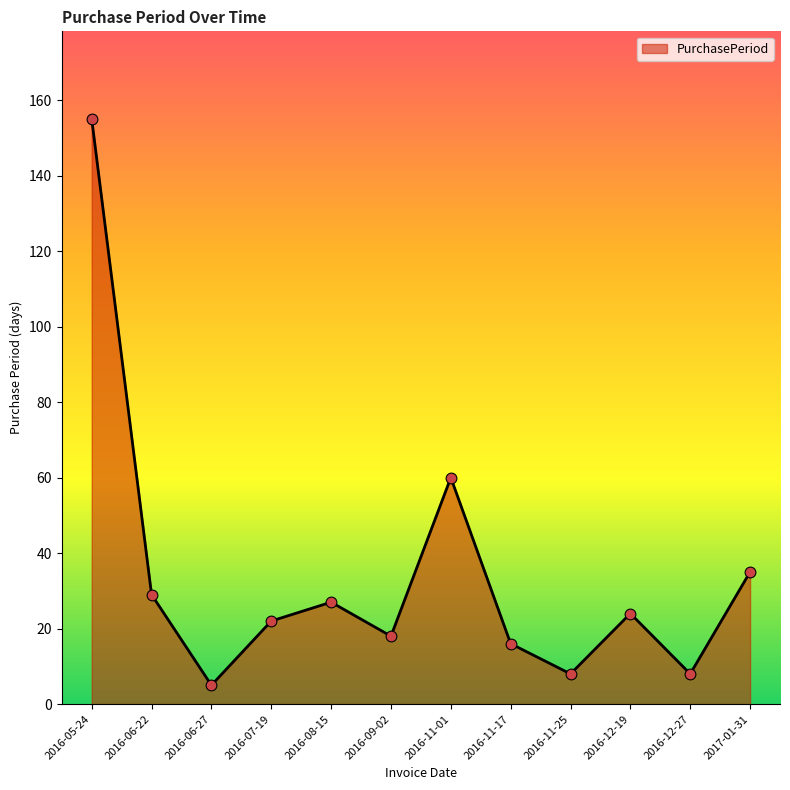

Approximately how many times larger is the value at 2016-08-15 compared to 2016-06-22?

0.9